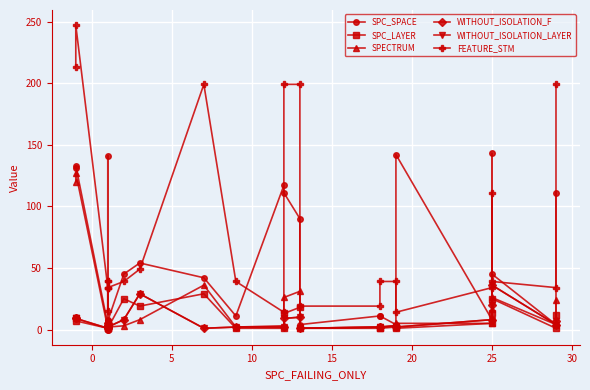

Reading left to right, extract all data points from this chart.

SPC_SPACE: 131	133	4	0	8	141	0	7	45	54	42	11	117	111	90	4	11	11	4	142	8	143	45	4	111
SPC_LAYER: 9	7	1	1	3	2	4	1	25	19	29	1	1	13	18	1	1	1	2	1	5	13	25	1	12
SPECTRUM: 120	127	1	1	3	3	4	2	3	8	36	2	3	26	31	1	2	2	3	5	5	17	26	4	24
WITHOUT_ISOLATION_F: 9	9	1	1	5	2	4	2	8	29	1	2	2	9	10	1	2	2	3	2	8	20	36	4	7
WITHOUT_ISOLATION_LAYER: 9	9	1	1	5	2	4	2	8	29	1	2	2	9	10	1	2	2	3	2	8	20	36	4	7
FEATURE_STM: 213	247	34	39	34	15	39	34	39	49	199	39	14	199	199	19	19	39	39	14	34	111	39	34	199